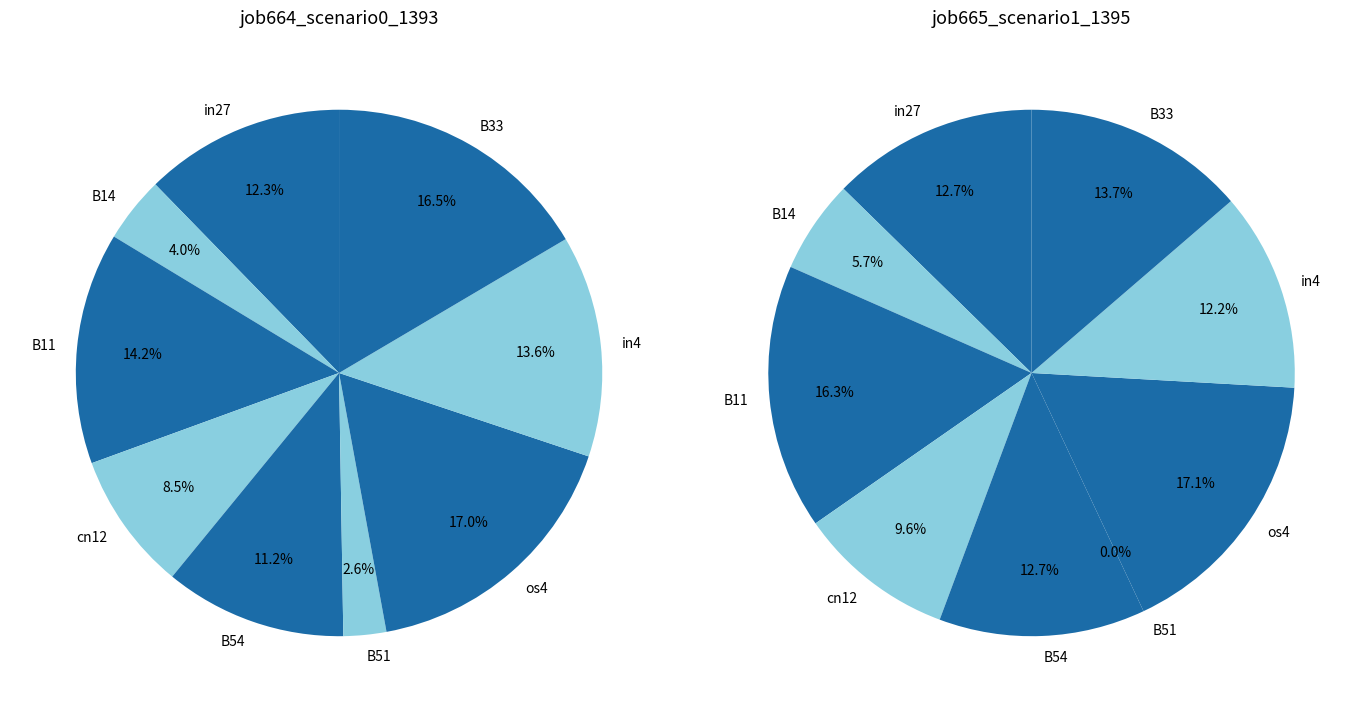

Is it true that B14 is 6% of the pie?

True